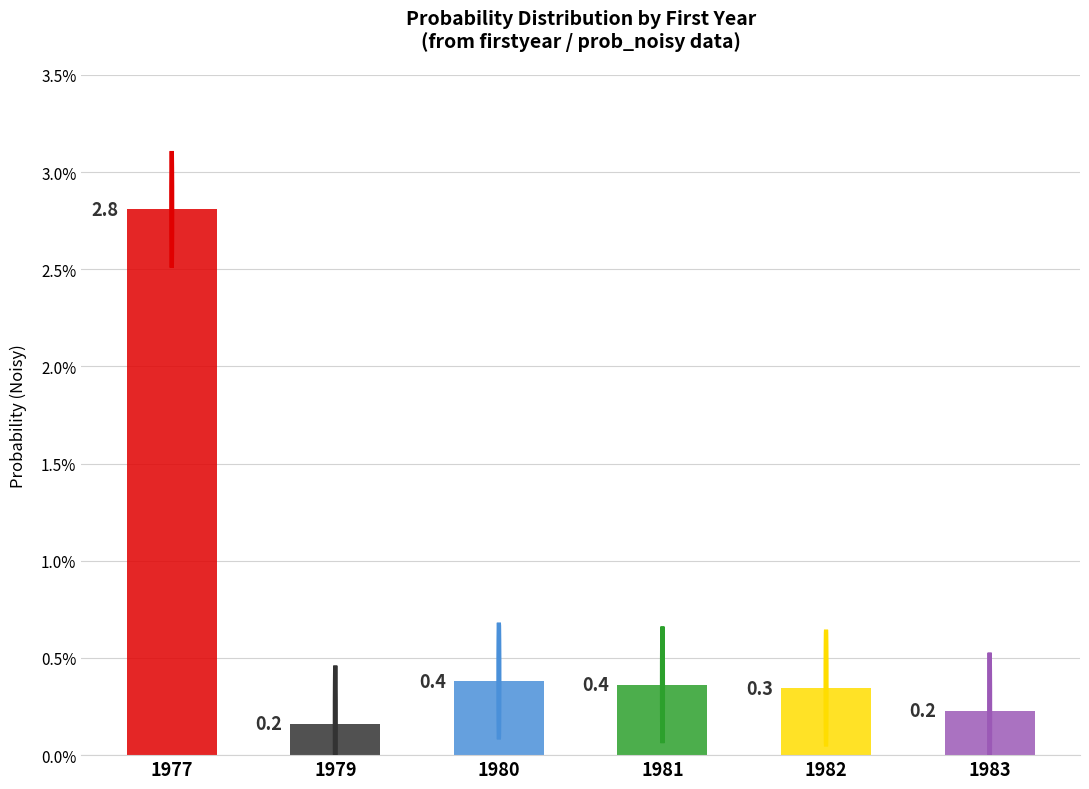

Are the bars horizontal?

No